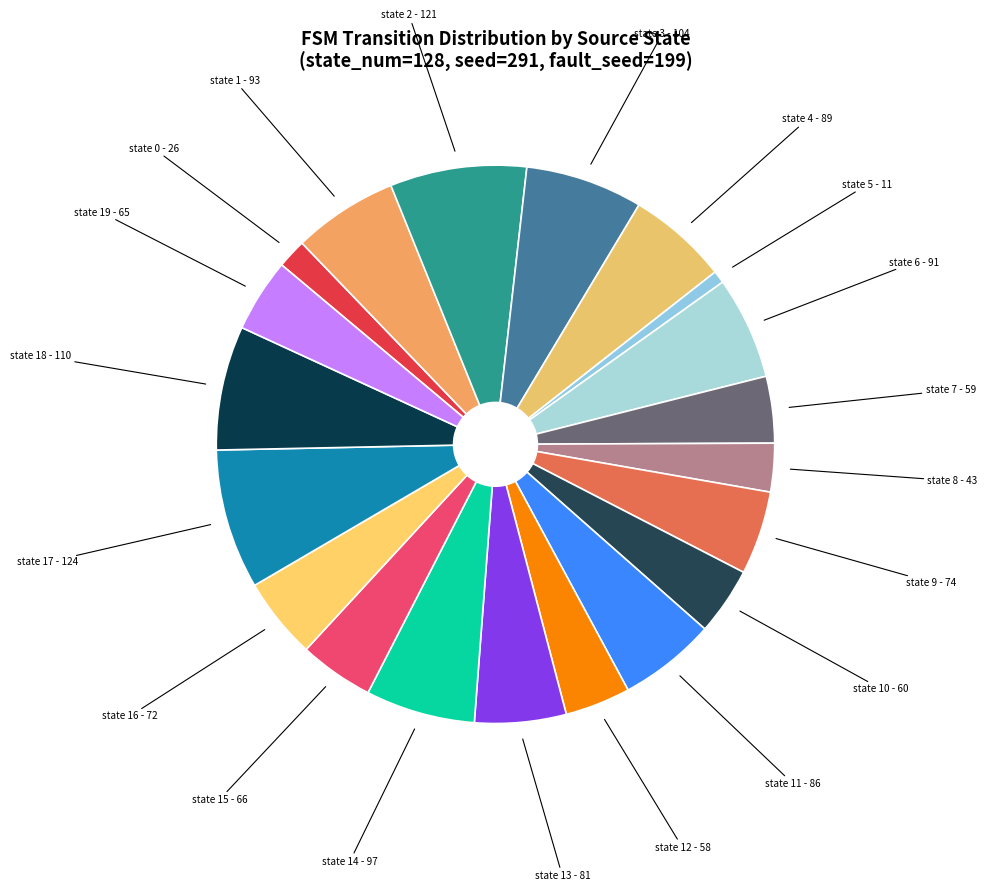

The state 3 slice represents 21% of the pie. True or false?

False